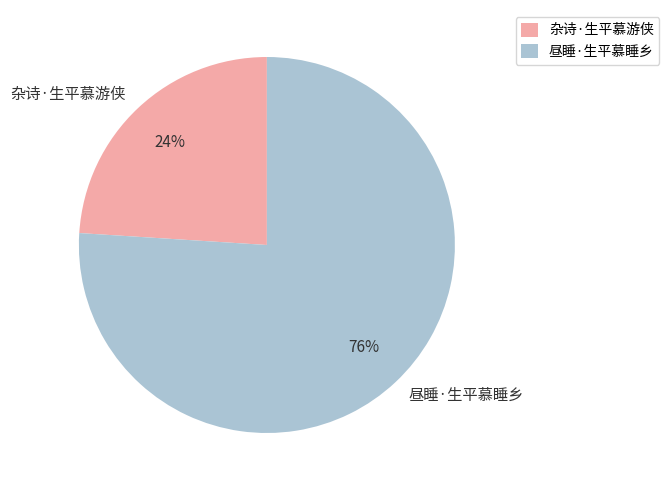

Is the sum of 昼睡·生平慕睡乡 and 杂诗·生平慕游侠 greater than half?

Yes